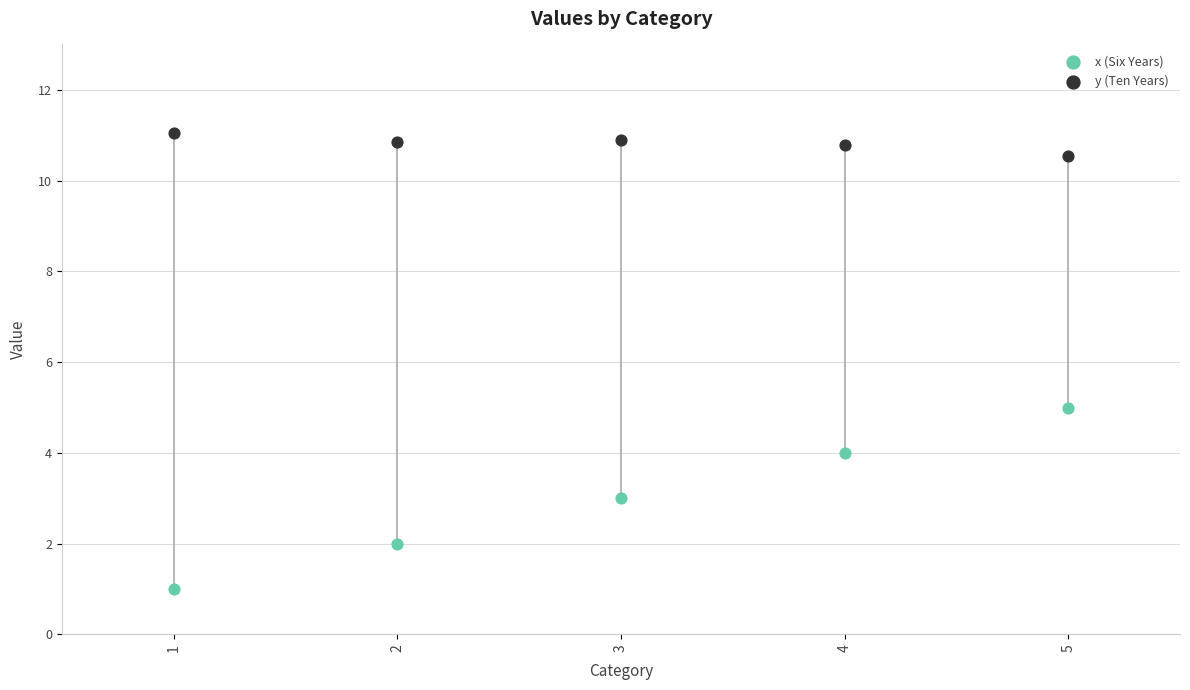

In the y (Ten Years) series, what Y value is closest to 10?

10.5